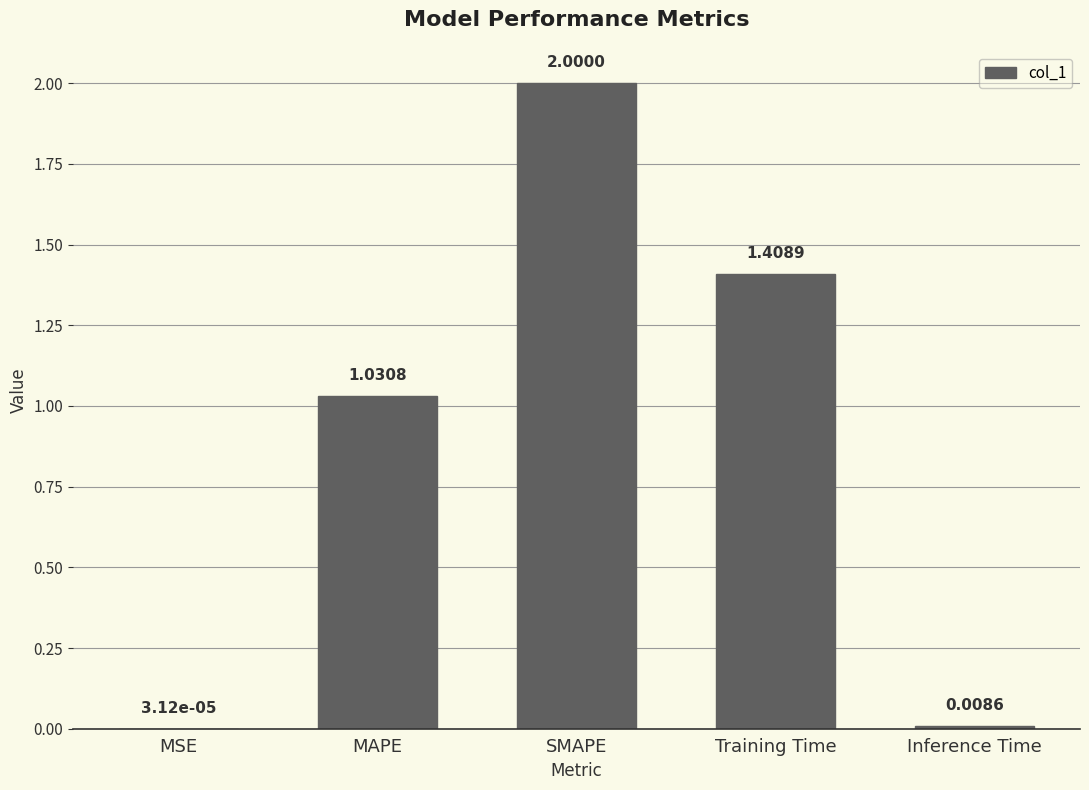

Which has a higher value, SMAPE or Training Time?

SMAPE